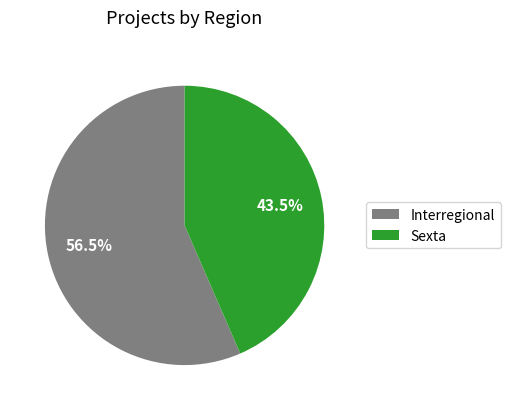

Which category has the biggest portion of the pie?

Interregional